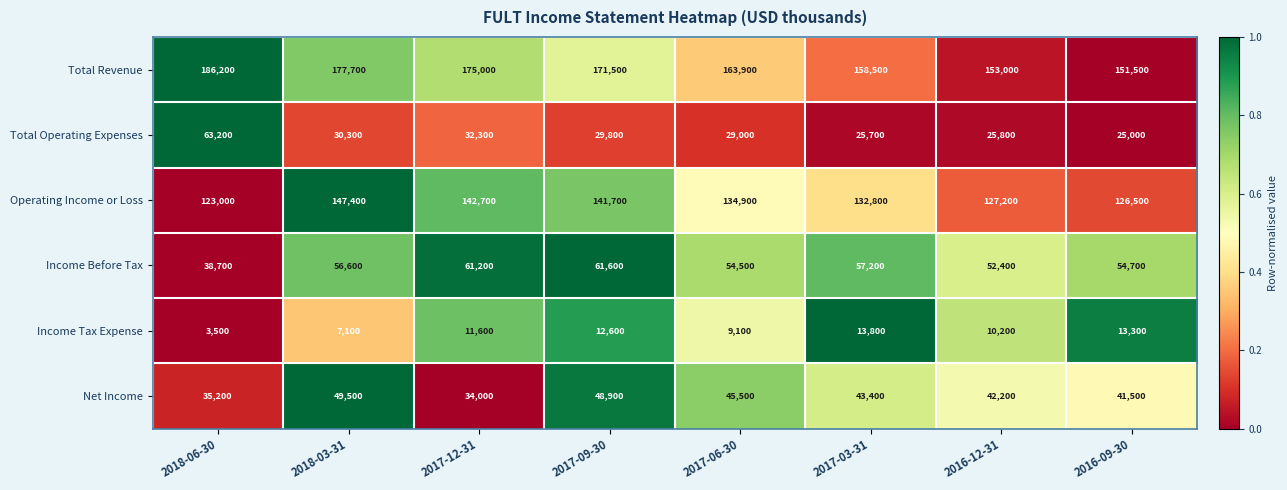

Is it true that Net Income equals 12246 at 2017-12-31?

False